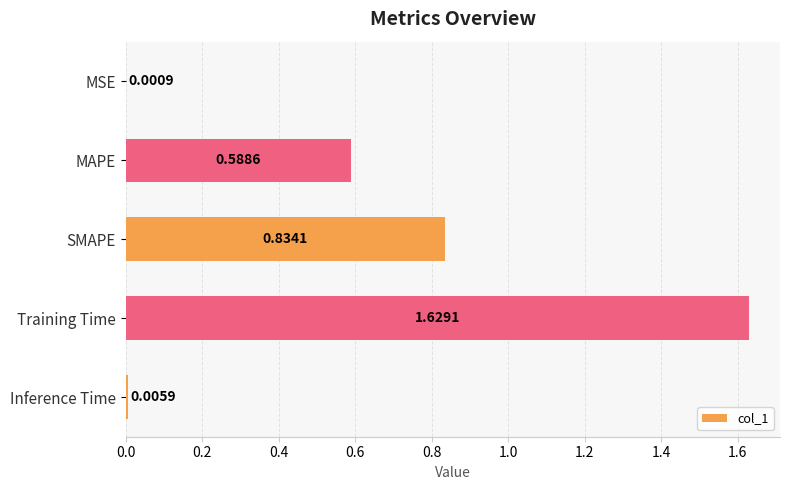

At which label is the value closest to 0?

MSE